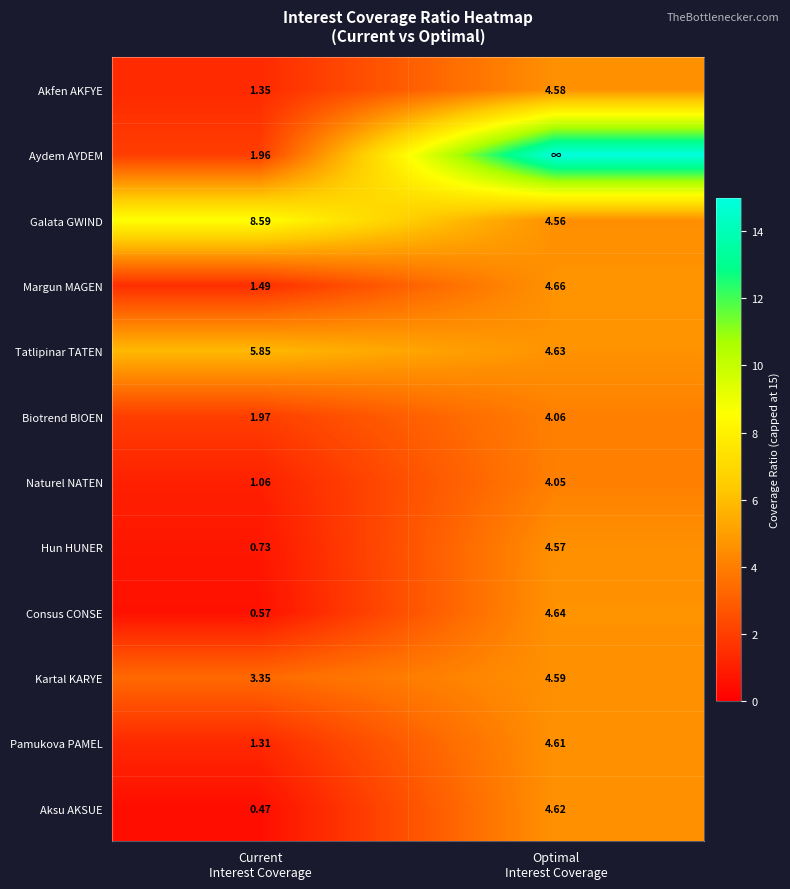

List the series in order of their peak value, lowest first.

Naturel NATEN, Biotrend BIOEN, Hun HUNER, Akfen AKFYE, Kartal KARYE, Pamukova PAMEL, Aksu AKSUE, Consus CONSE, Margun MAGEN, Tatlipinar TATEN, Galata GWIND, Aydem AYDEM